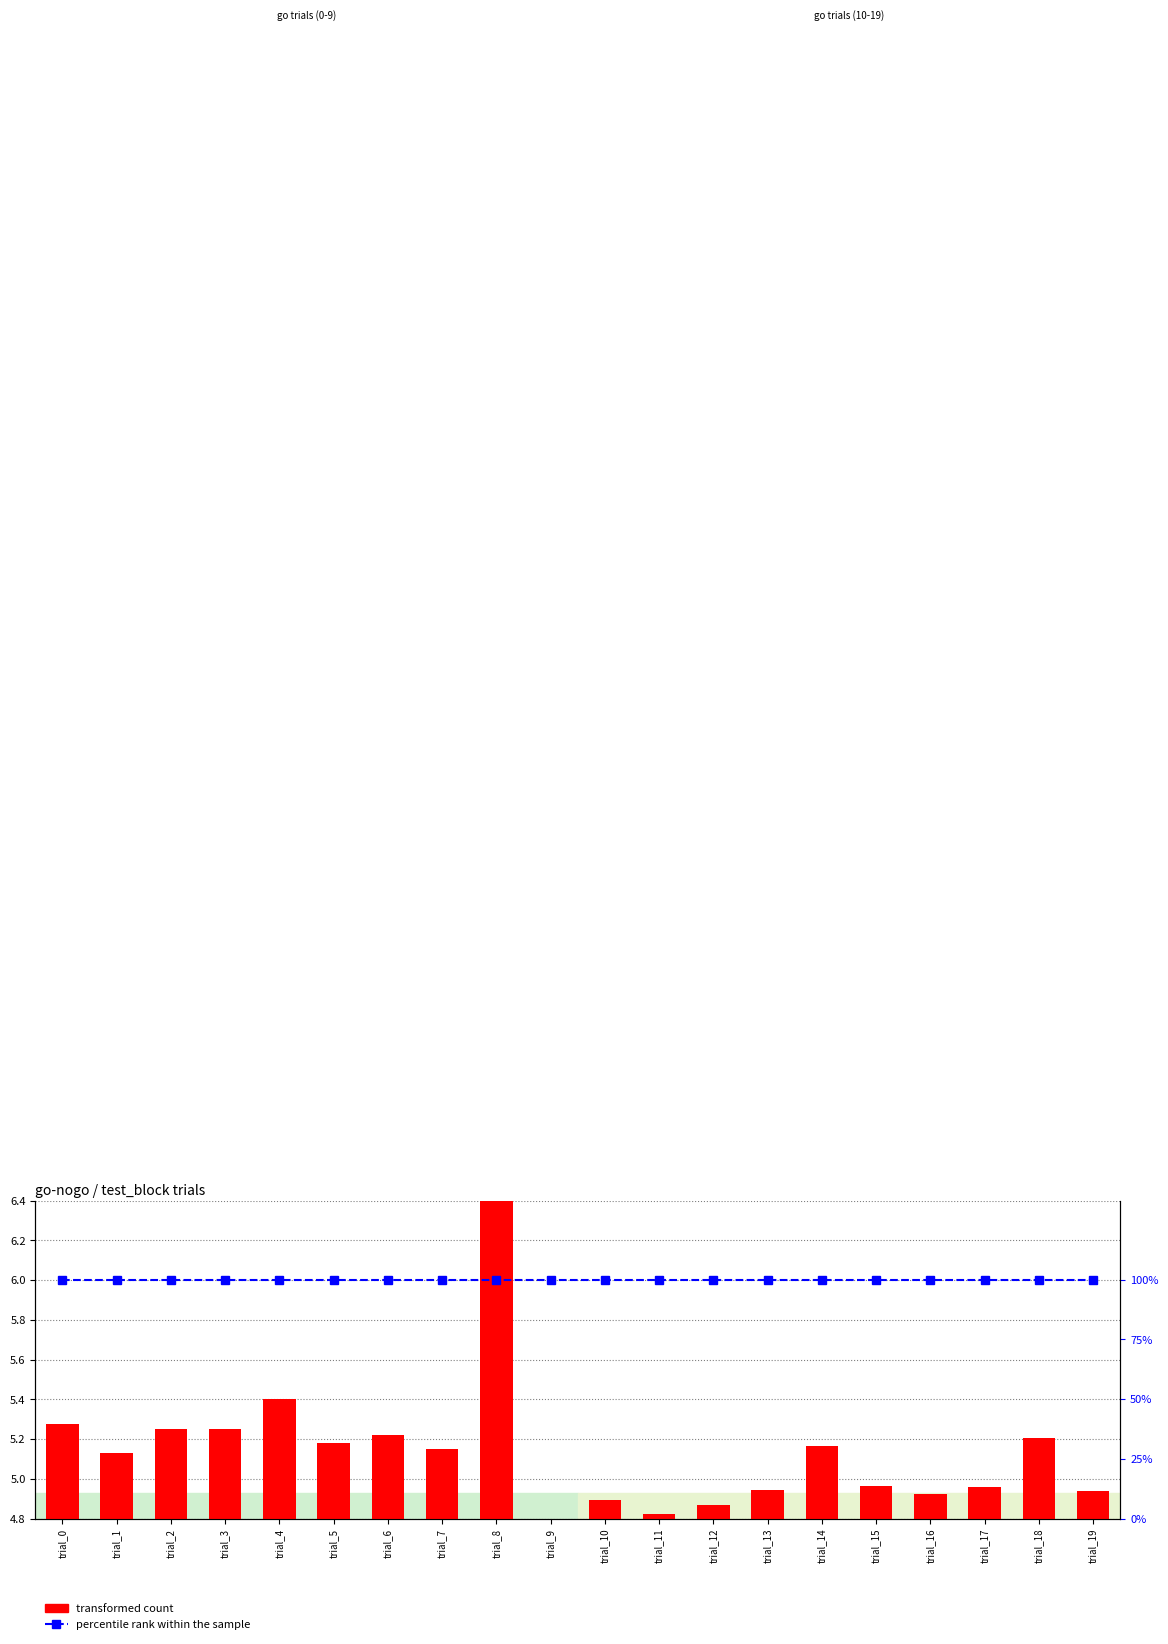

How many groups of bars are there?

20